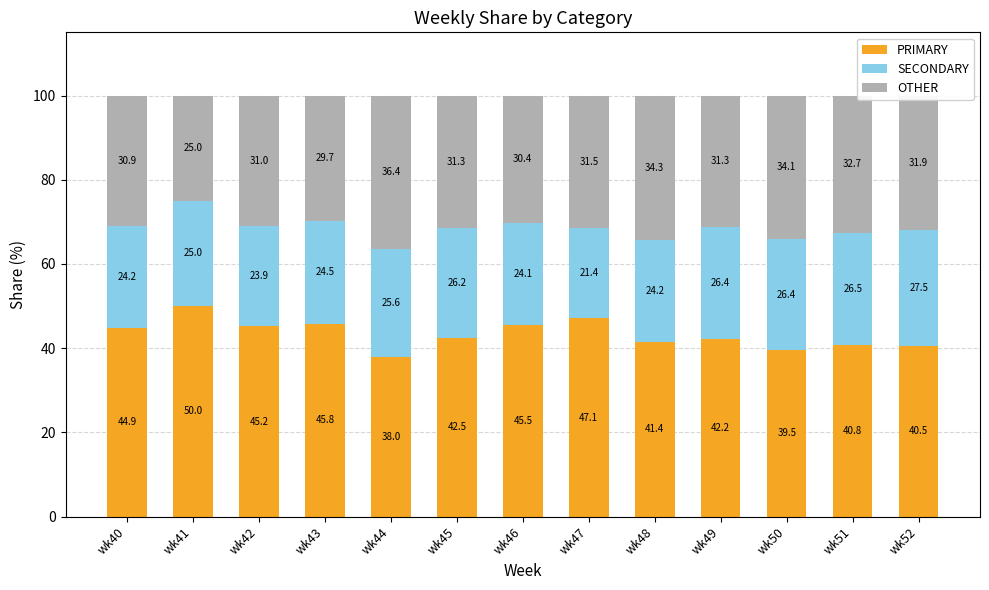

The value of PRIMARY at wk48 is 10.3. True or false?

False